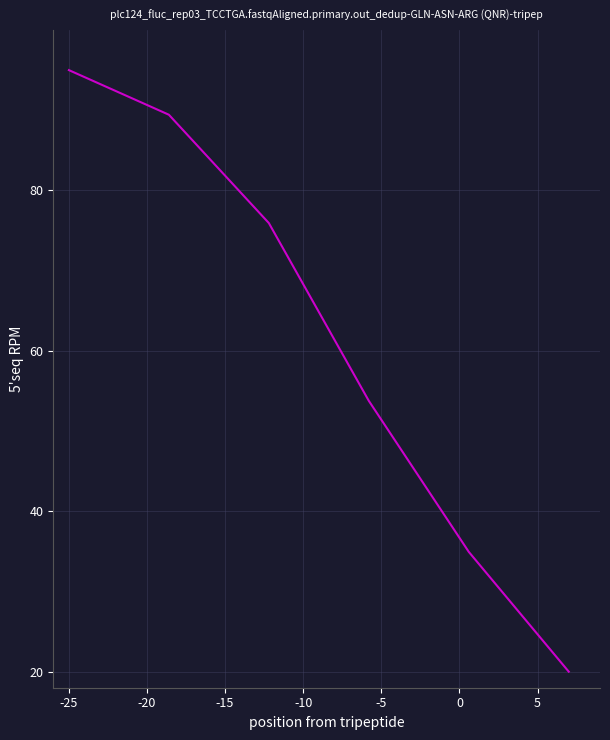

True or false: there are more than 0 points higher than both neighbors.

False